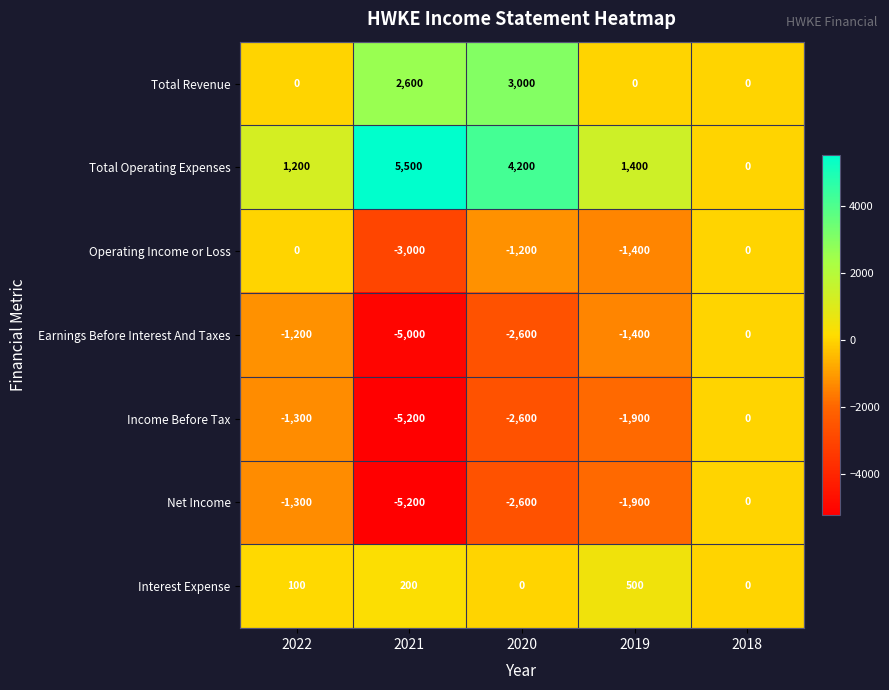

What is the greatest value displayed?

5500